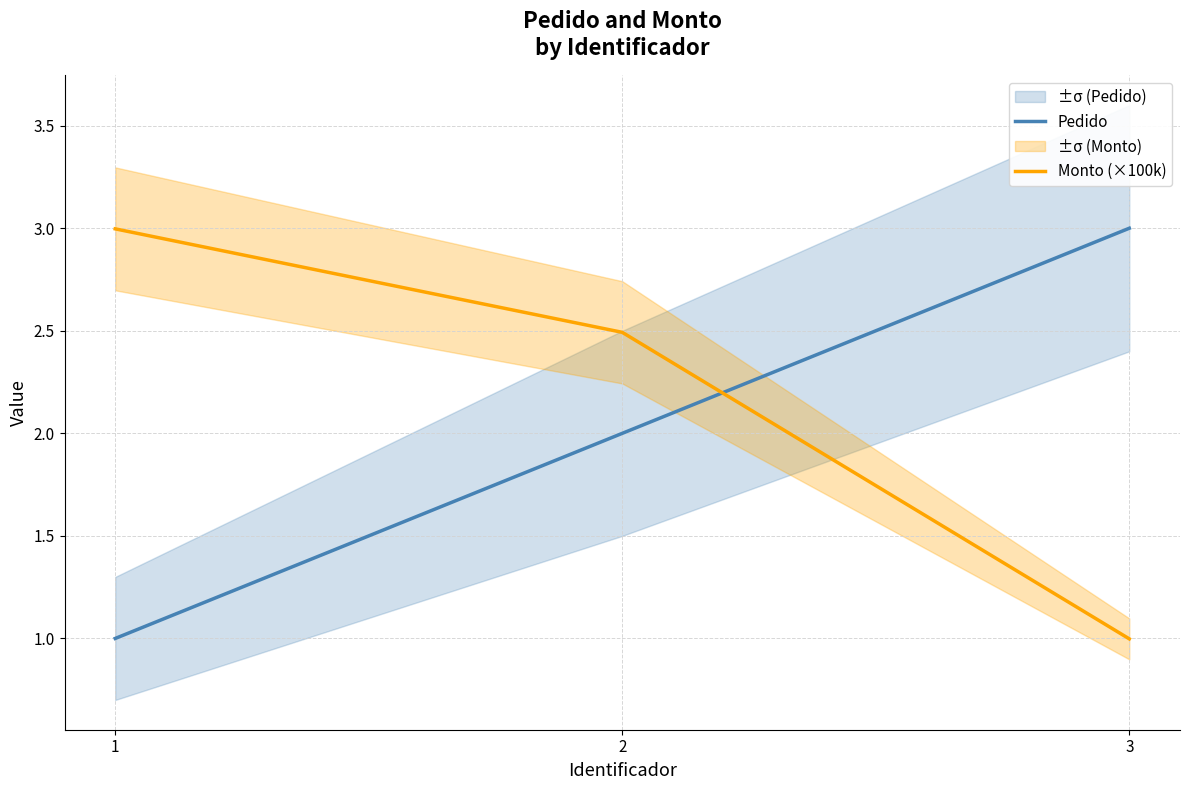

The Pedido series shows 2.0 at 2. True or false?

True